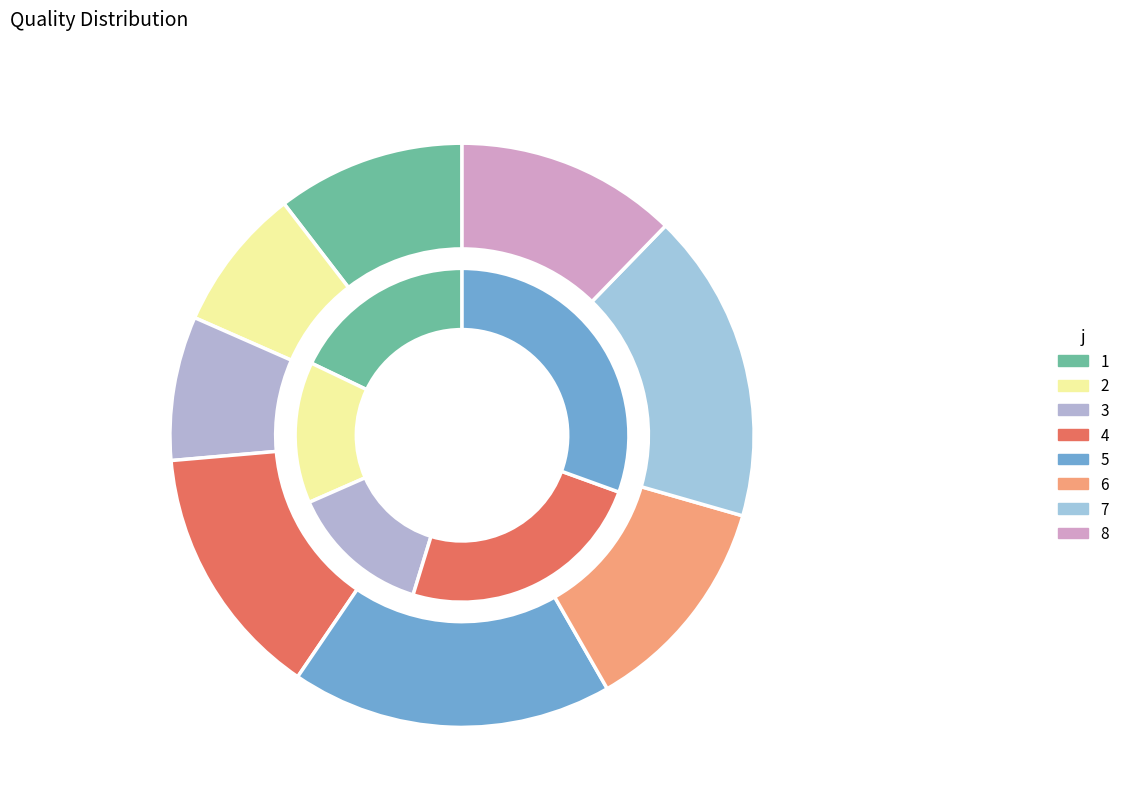

Is it true that 1 is 10% of the pie?

True